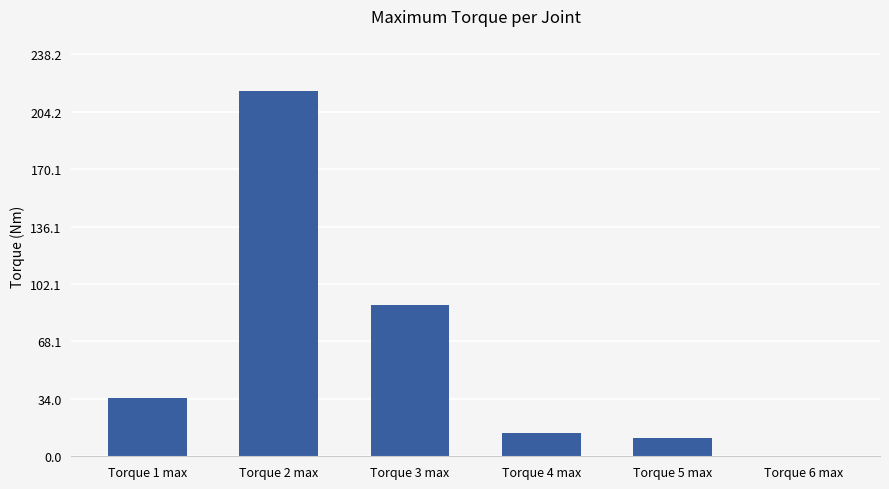

At which category does the chart reach its peak across all series?

Torque 2 max